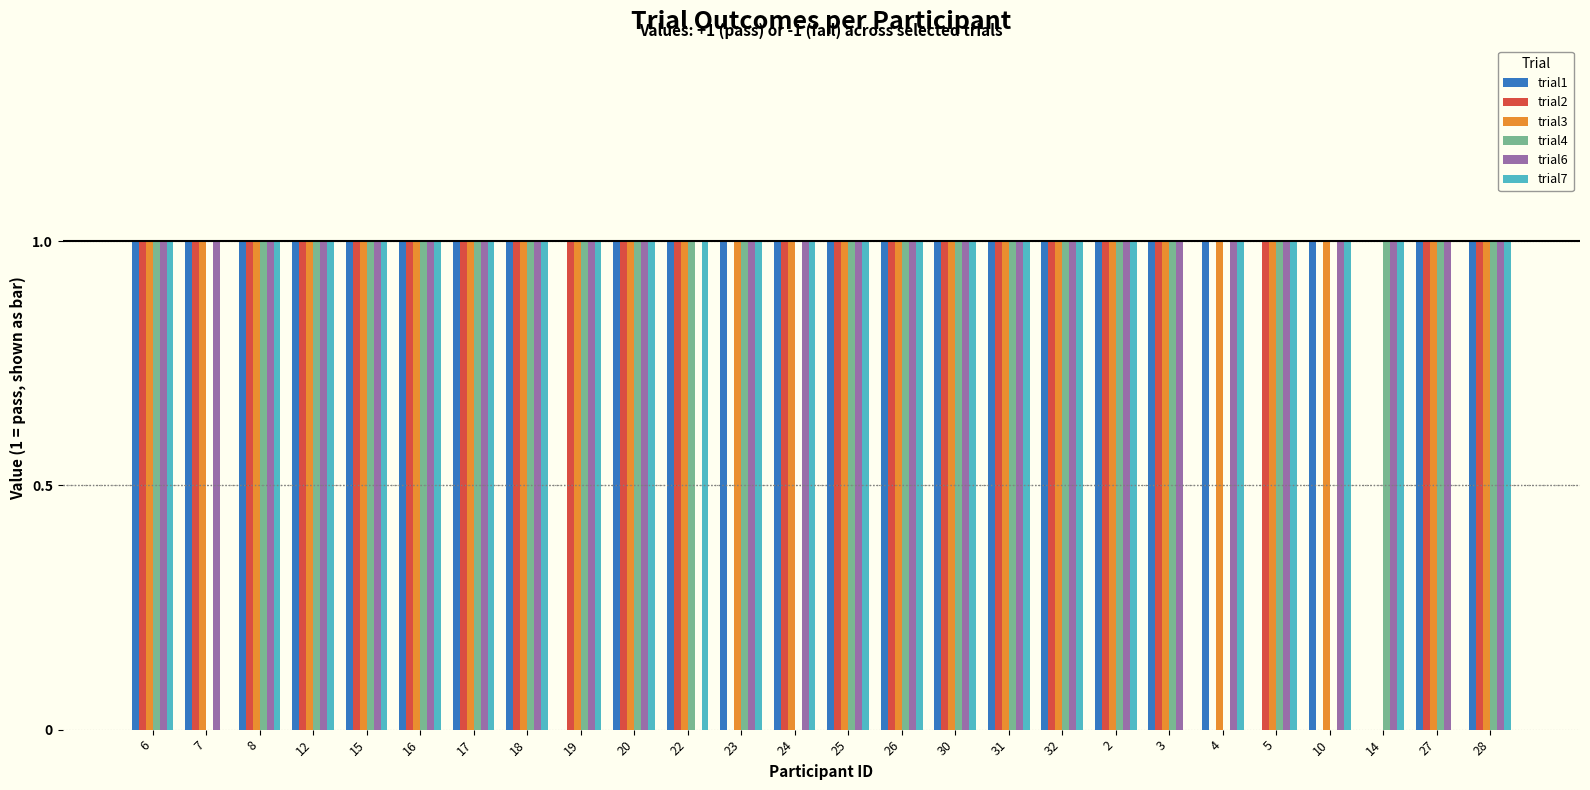

Is it true that trial1 equals 1 at 12?

True